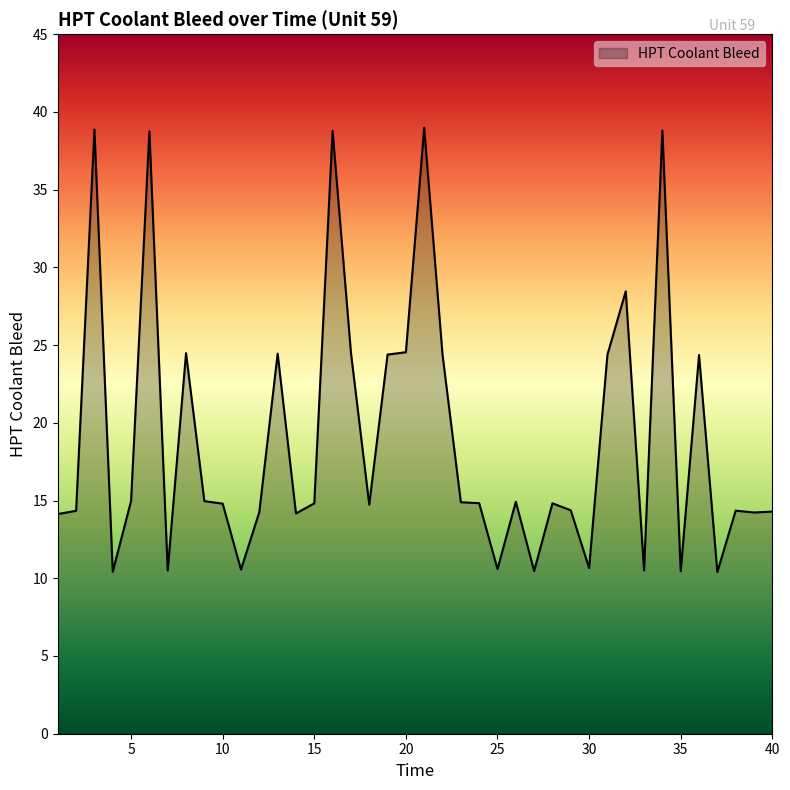

What is the minimum value shown in the chart?

10.4